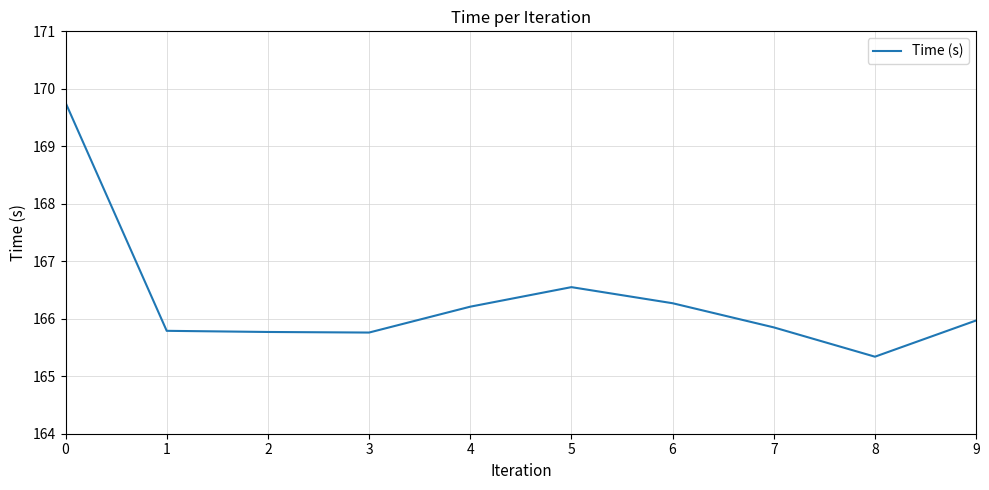

True or false: the data shows 273.6 at 0.

False